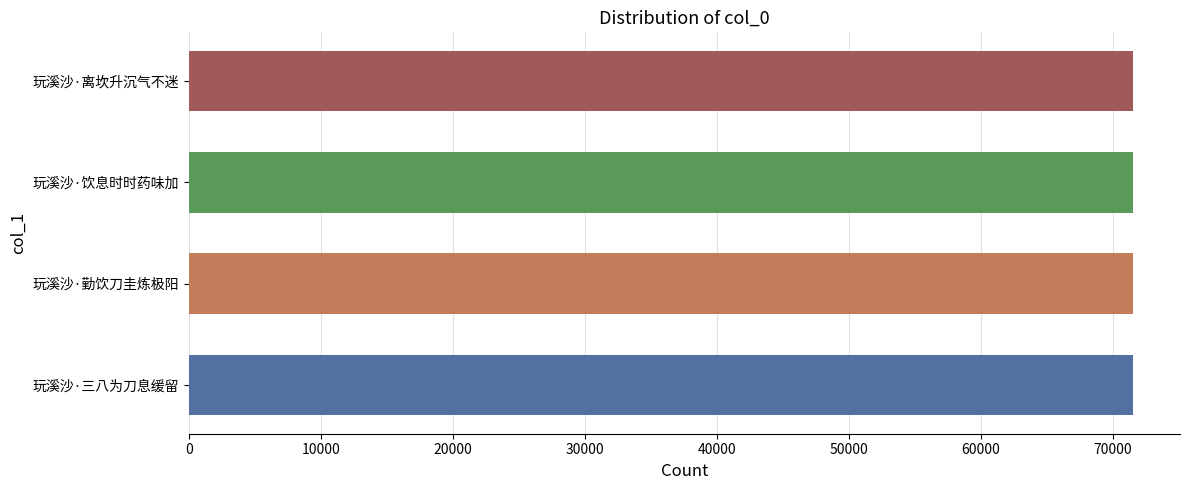

The chart shows a value of 27751 at 玩溪沙·勤饮刀圭炼极阳. True or false?

False